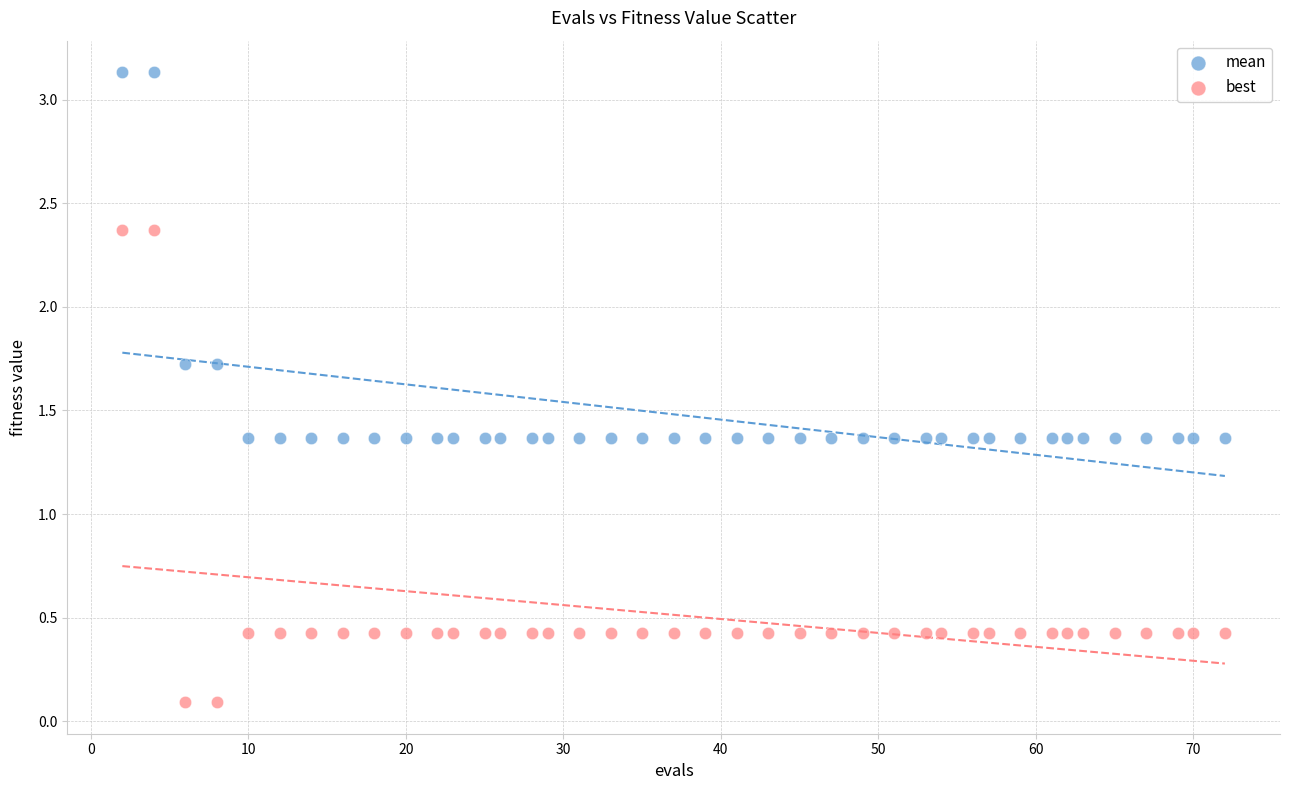

Which series reaches the minimum Y coordinate?

best